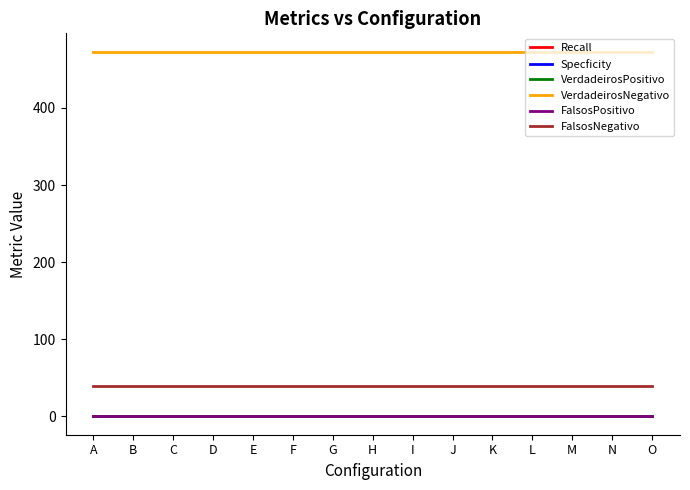

True or false: Specficity and VerdadeirosNegativo intersect in this chart.

False